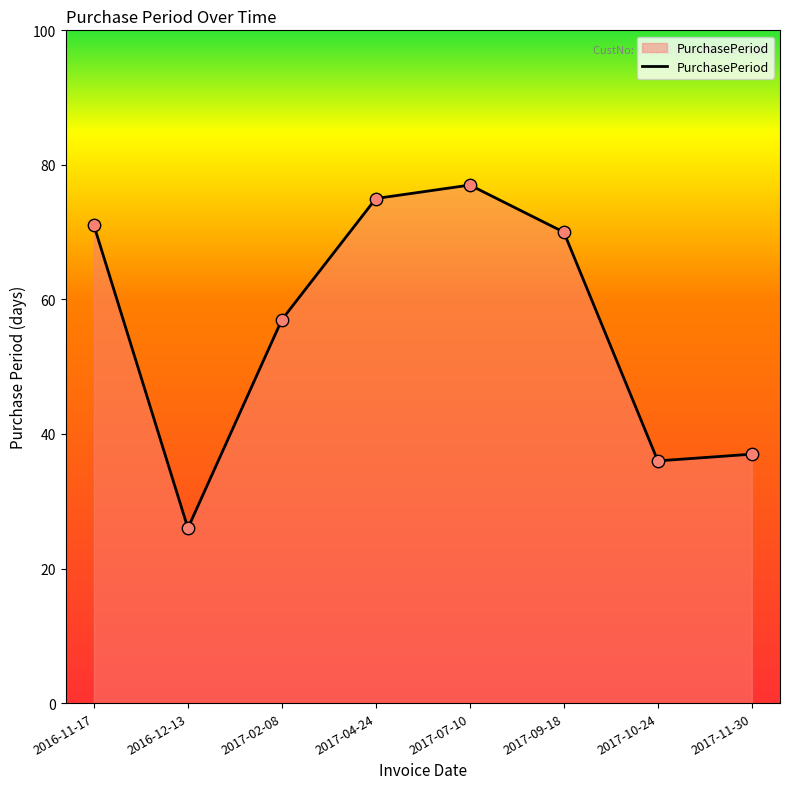

What is the change in value from 2016-11-17 to 2017-02-08?

-14